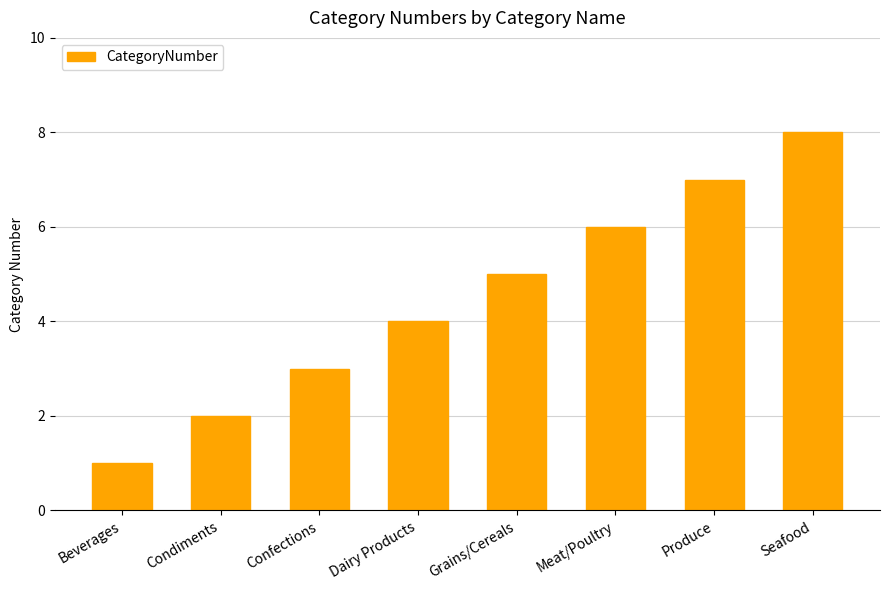

Read the value at Seafood.

8